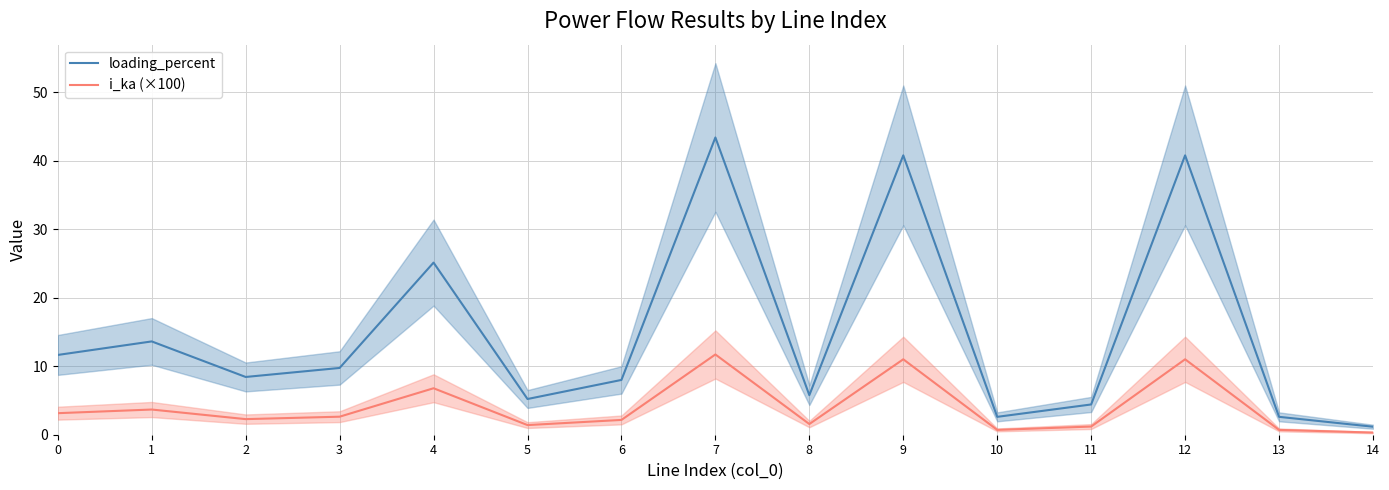

The value of loading_percent at 14 is 1.2. True or false?

True